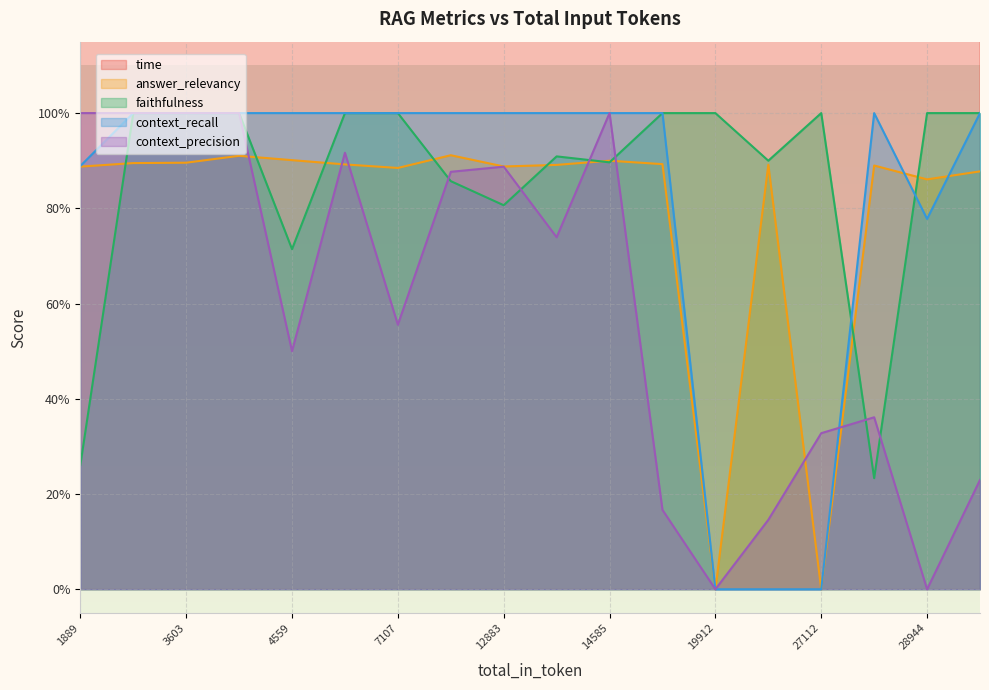

What are all the series names shown in the legend?

time, answer_relevancy, faithfulness, context_recall, context_precision